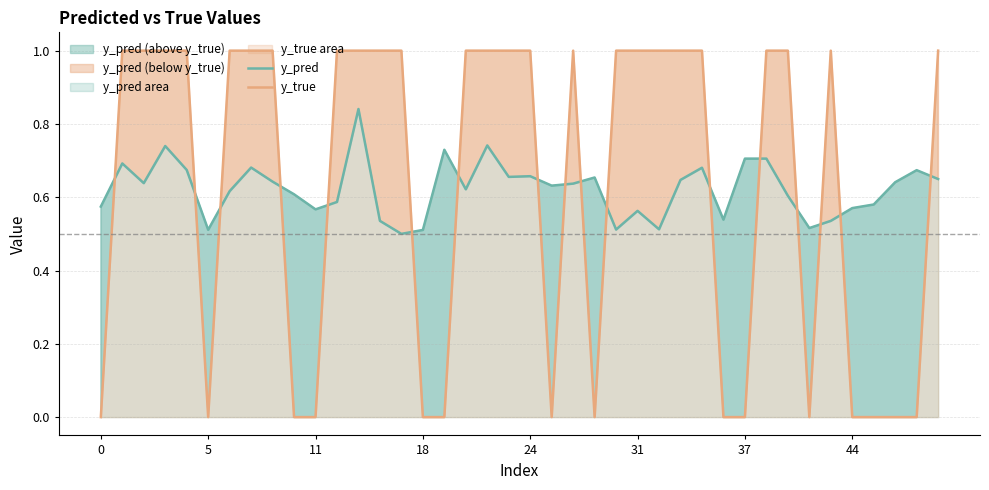

How many values in y_true are above zero?

25